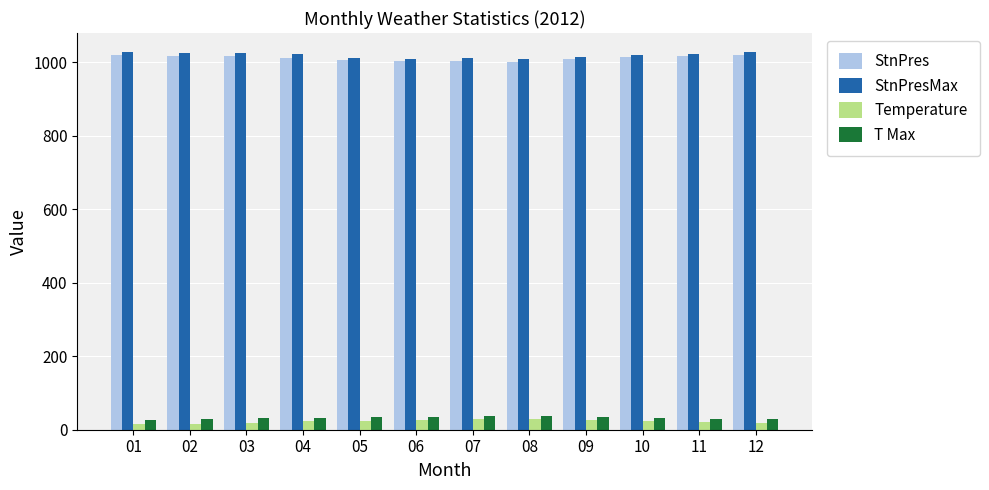

What is the difference between the StnPres values at 12 and 01?

0.1